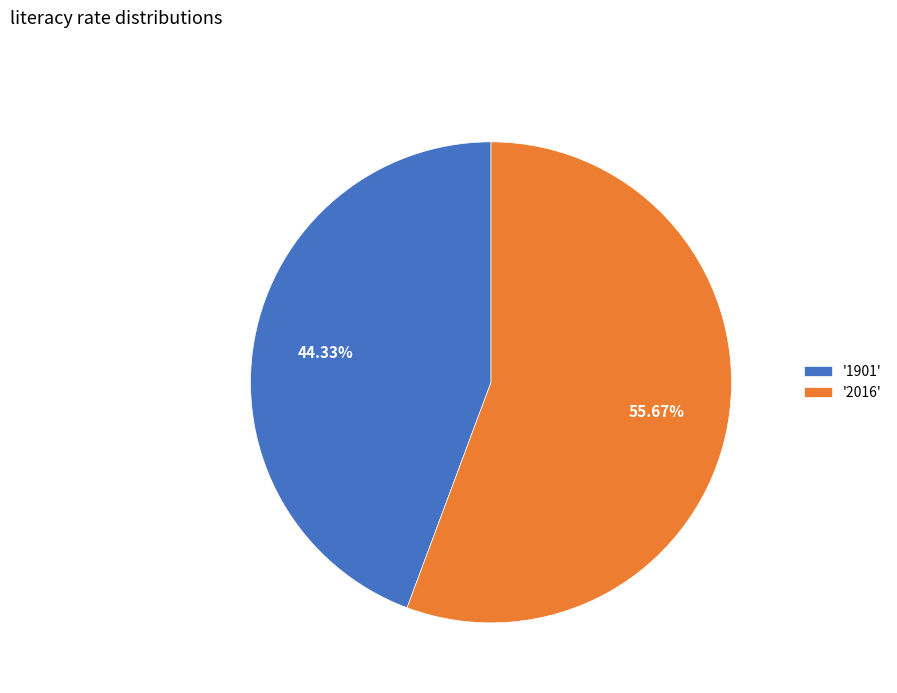

Between '2016' and '1901', which is larger?

'2016'